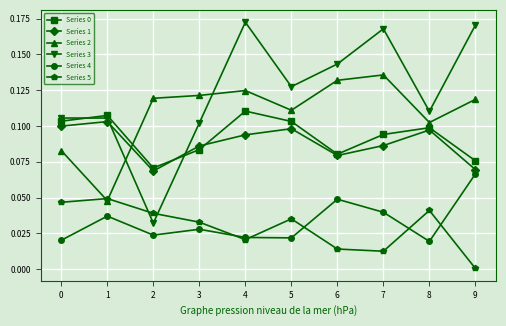

Between 2 and 7, which series saw the biggest shift?

Series 3